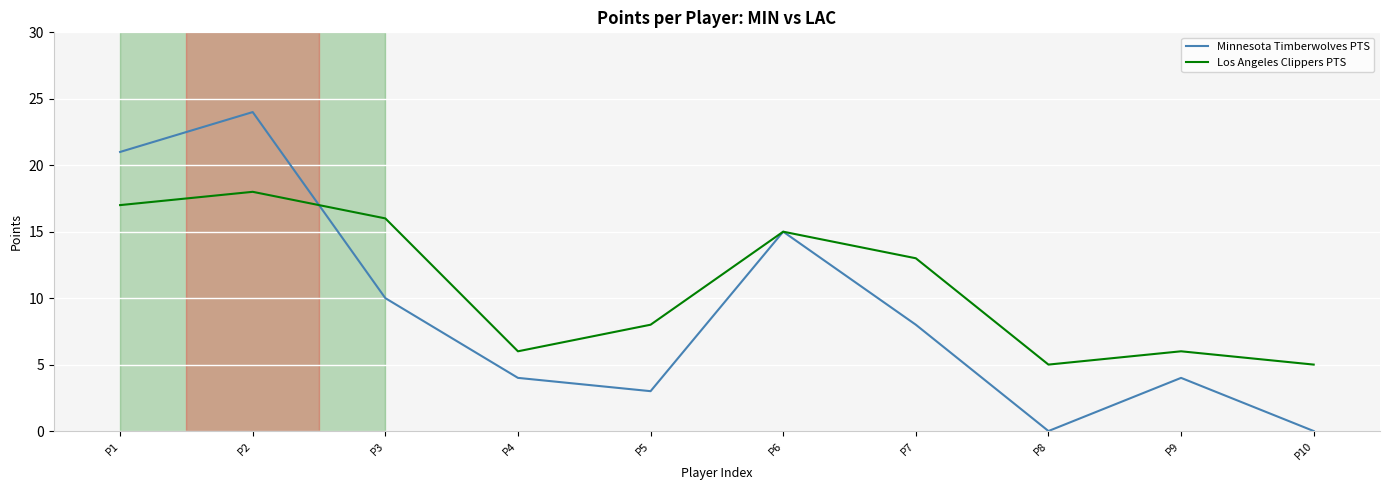

At which label is Los Angeles Clippers PTS closest to 11?

P7